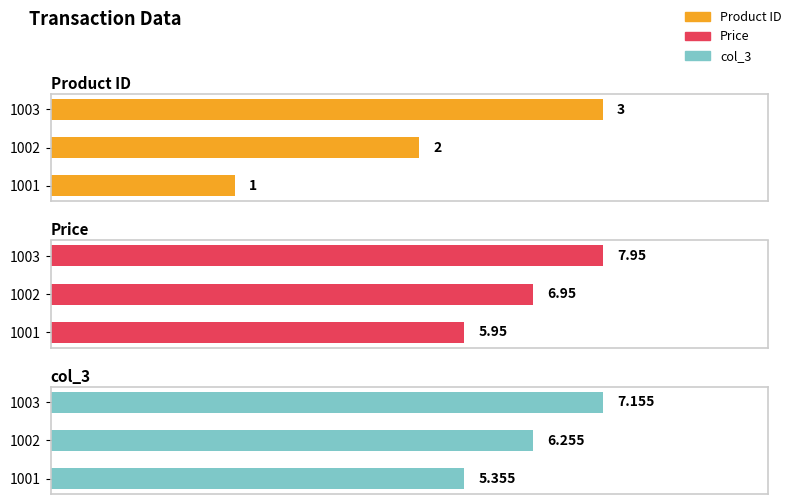

Is the value of Product ID at 1002 greater than the value of Price at 1003?

No